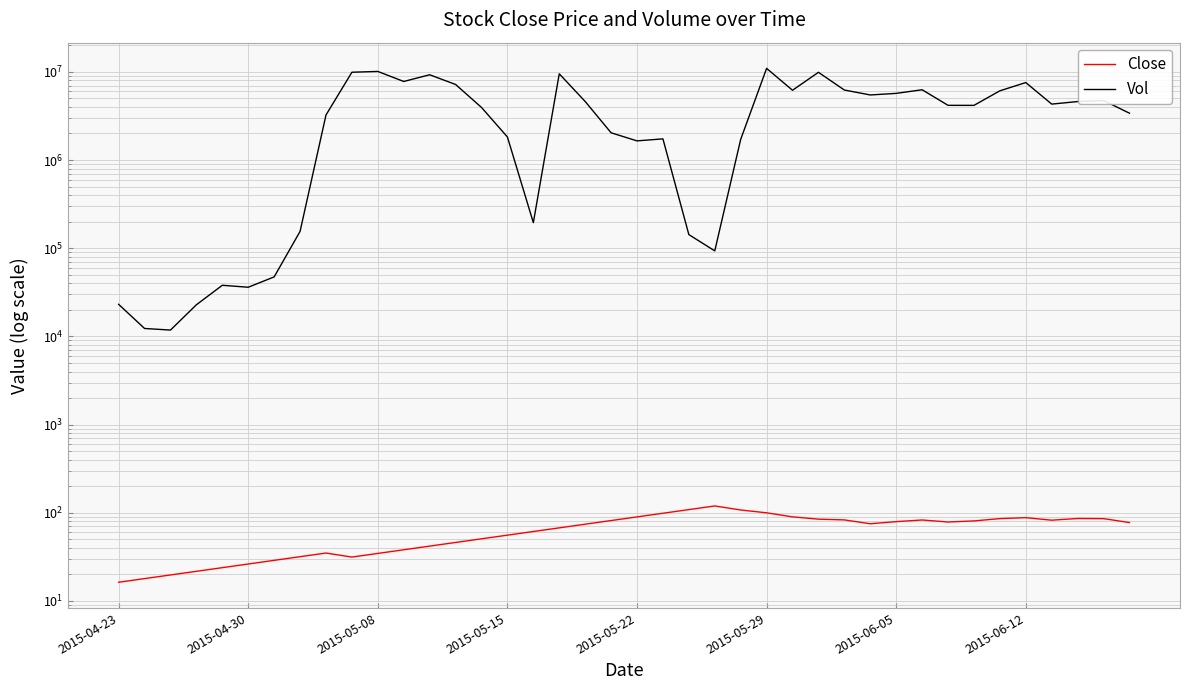

How many data points in Vol are above 4172077?

19